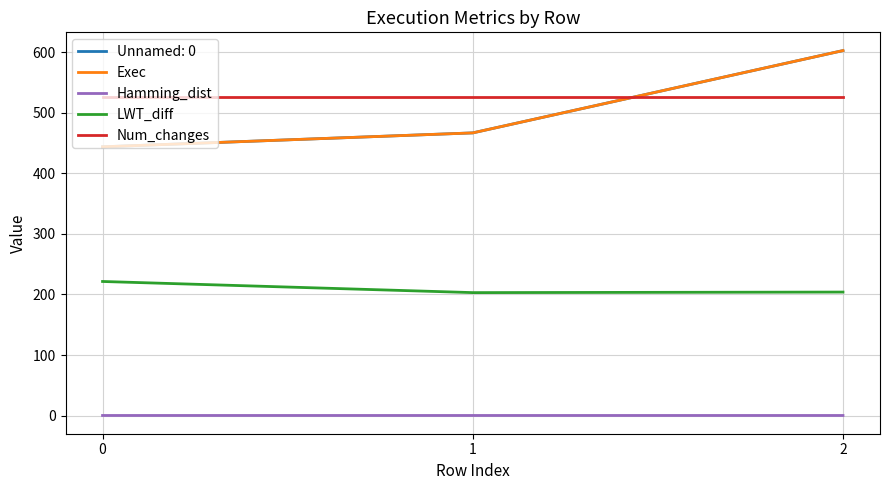

What is the value of the Hamming_dist point at the 2nd from the left?

0.1